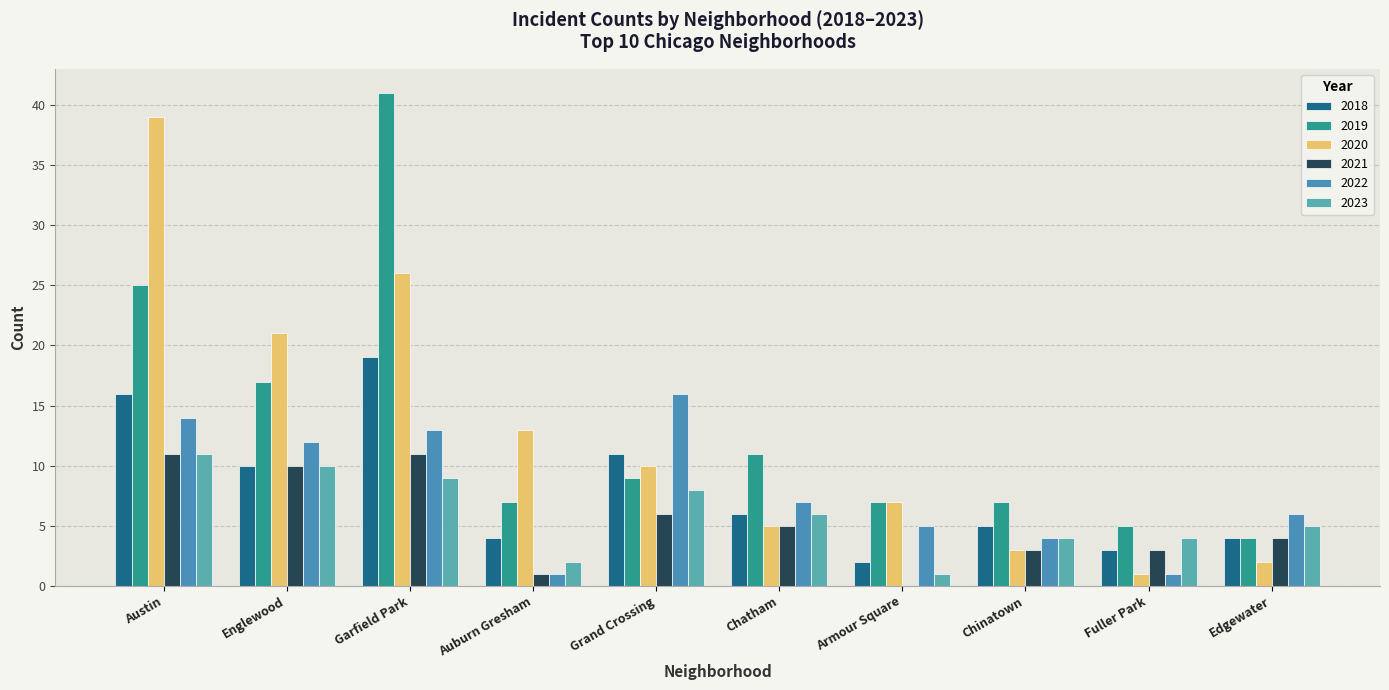

What is the approximate value of 2018 at Fuller Park?

3